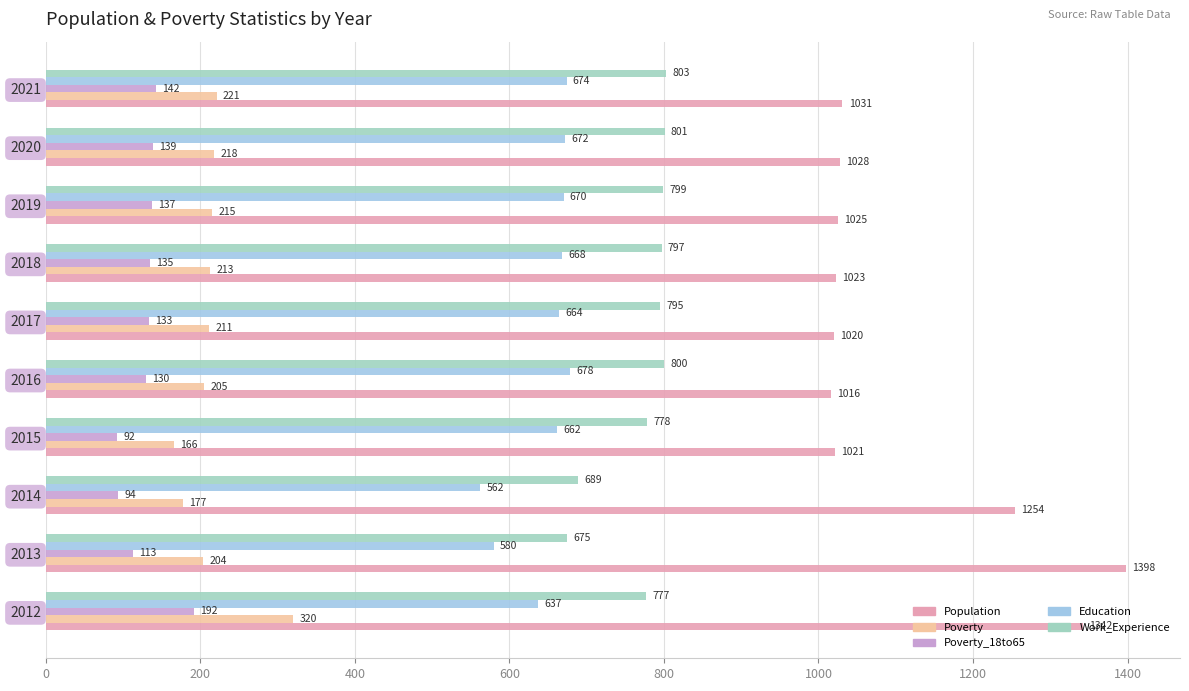

At which label is Poverty_18to65 closest to 142?

2021